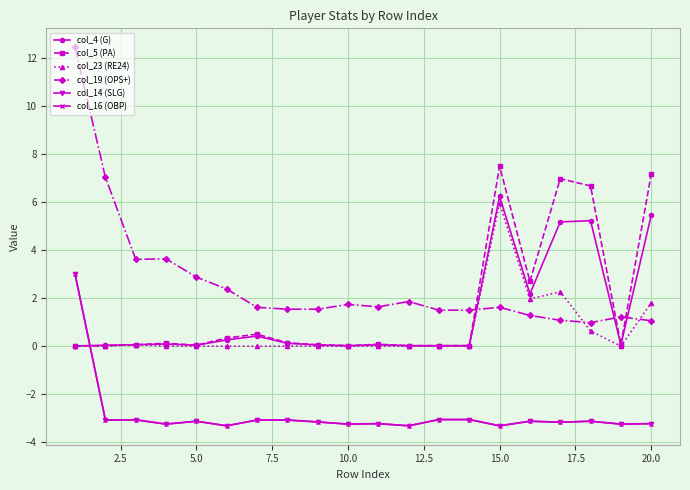

Does the chart display data point markers on the line(s)?

Yes